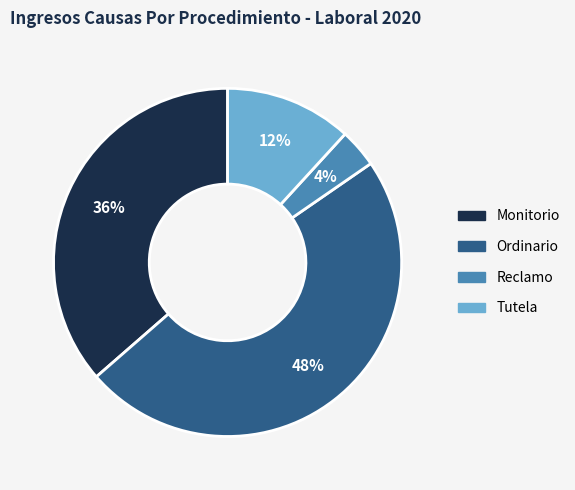

Is there a majority slice in this chart?

No